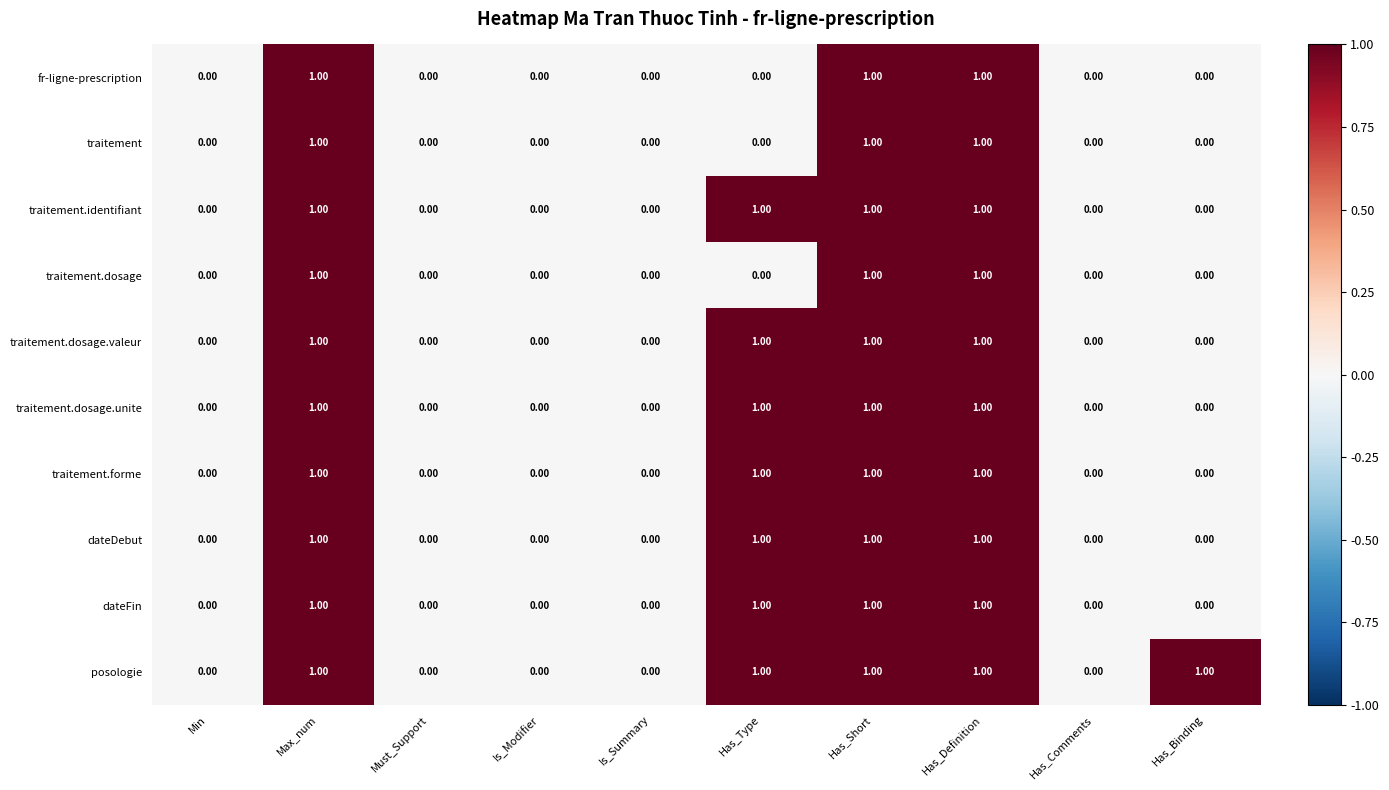

What is the sum of all traitement.dosage.valeur values?

4